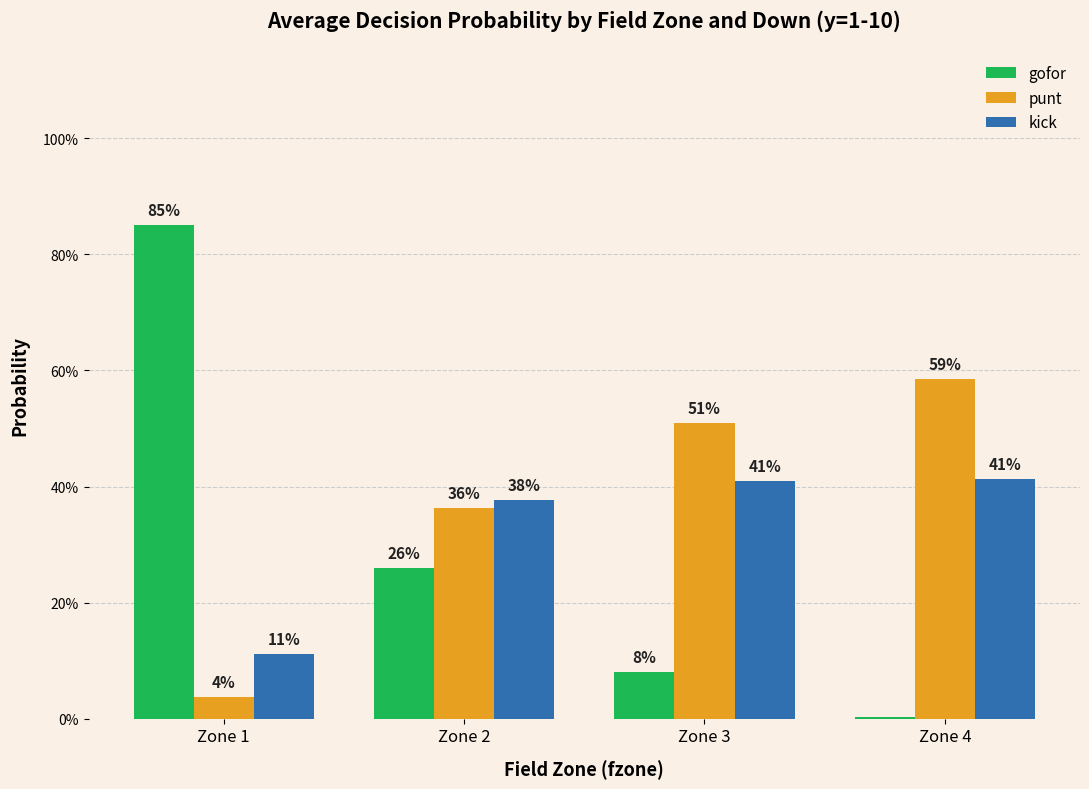

Rank the categories by gofor value from lowest to highest.

Zone 4, Zone 3, Zone 2, Zone 1